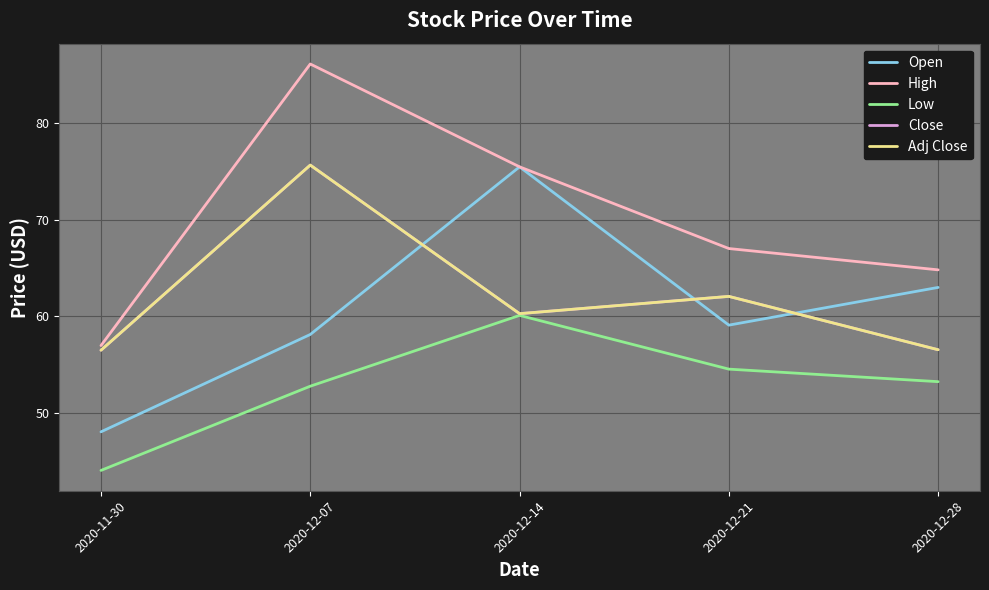

Which has a higher value, 2020-12-28 or 2020-11-30?

2020-12-28